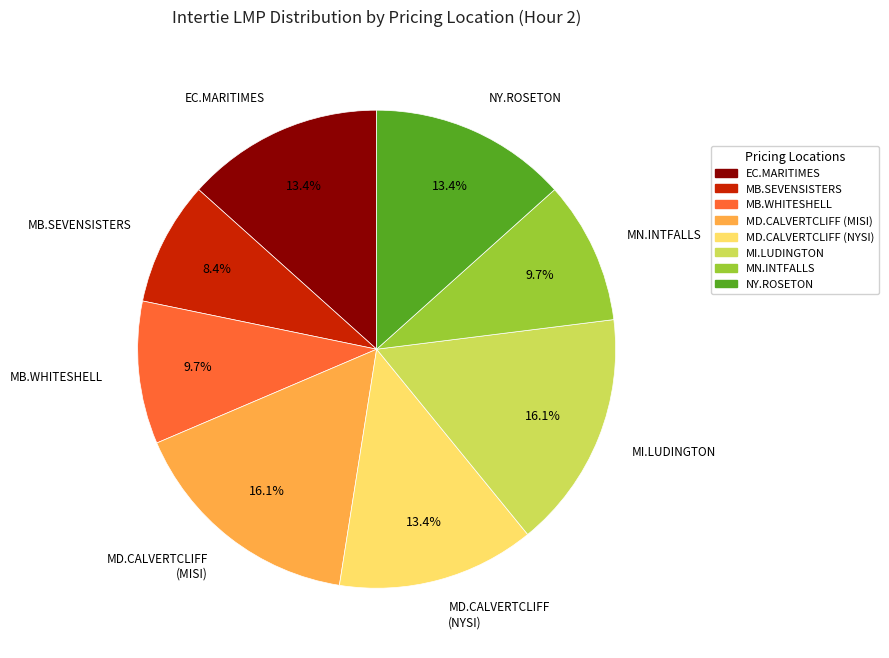

Is the sum of MB.SEVENSISTERS and MD.CALVERTCLIFF (NYSI) greater than half?

No